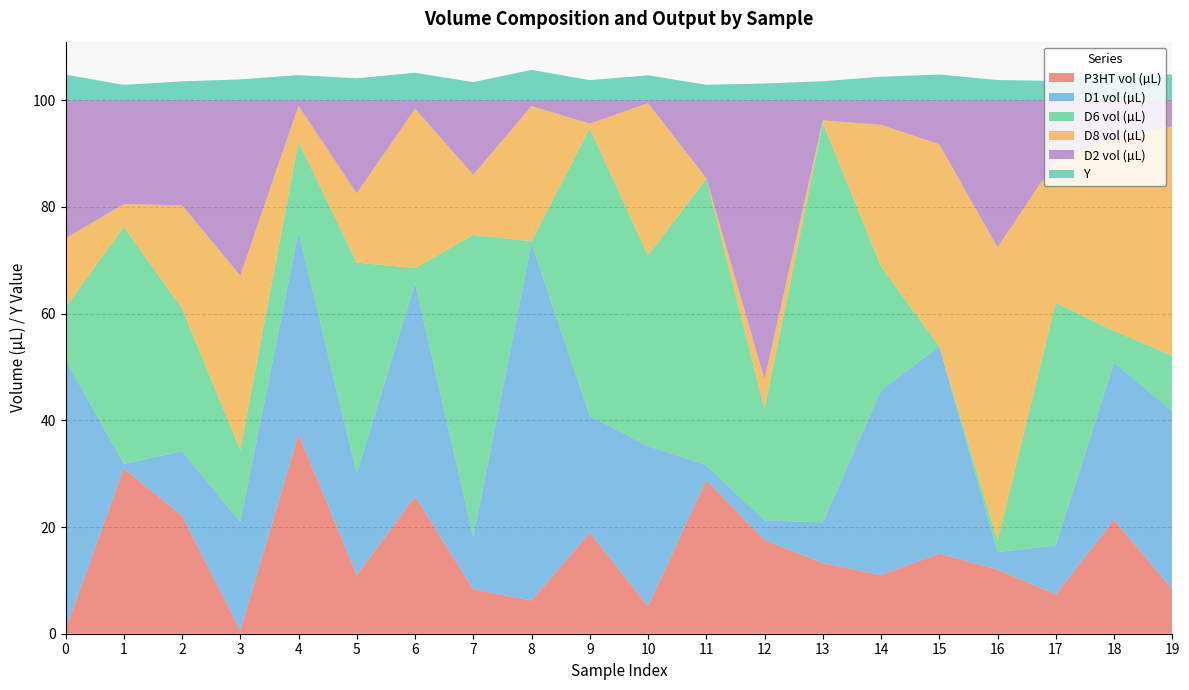

Reading right to left, extract all data points from this chart.

P3HT vol (µL): 8.3	21.4	7.4	12.0	15.0	11.0	13.2	17.5	28.8	5.2	19.0	6.2	8.3	25.8	11.0	37.4	0.6	22.1	31.0	0.8
D1 vol (µL): 33.5	29.4	9.2	3.3	38.8	34.6	7.6	3.7	2.8	30.0	21.8	66.9	9.9	39.9	19.0	37.8	20.4	12.1	0.9	50.6
D6 vol (µL): 10.3	5.9	45.5	2.1	0.0	23.2	74.9	20.8	53.7	35.7	53.9	0.4	56.5	2.8	39.6	16.9	13.4	26.7	44.4	9.7
D8 vol (µL): 43.0	36.1	26.6	55.0	37.9	26.6	0.4	5.6	0.1	28.5	0.9	25.3	11.2	29.9	13.0	6.7	32.7	19.4	4.2	13.0
D2 vol (µL): 4.9	7.1	11.3	27.6	8.3	4.6	3.8	52.3	14.6	0.6	4.4	1.1	14.0	1.6	17.5	1.1	32.9	19.7	19.5	25.9
Y: 4.8	4.9	3.6	3.8	4.8	4.4	3.5	3.1	2.9	4.7	3.8	5.7	3.4	5.1	4.1	4.7	3.9	3.5	2.9	4.8